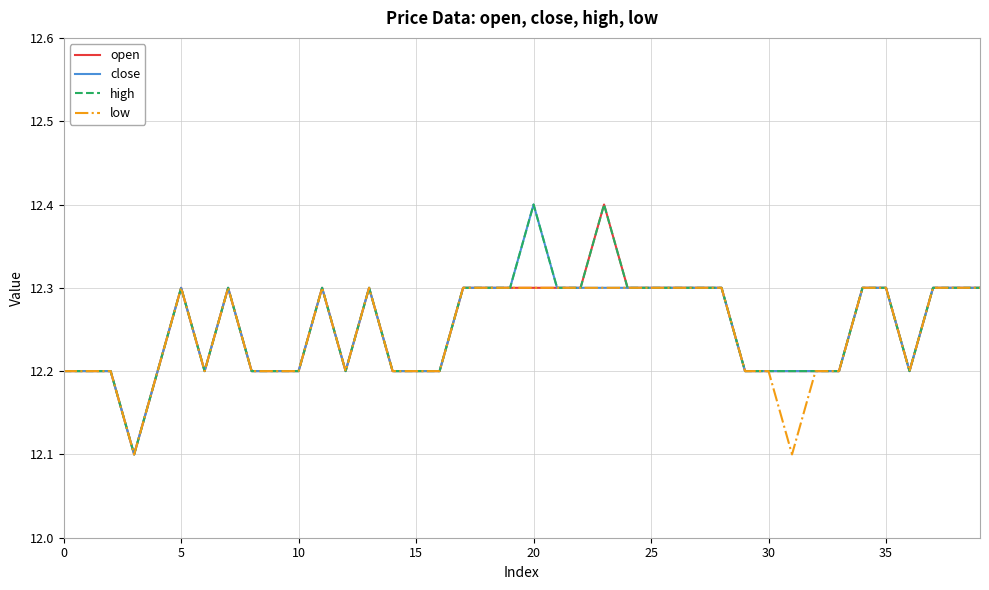

What is the difference between the maximum and second lowest values in the low series?

0.2